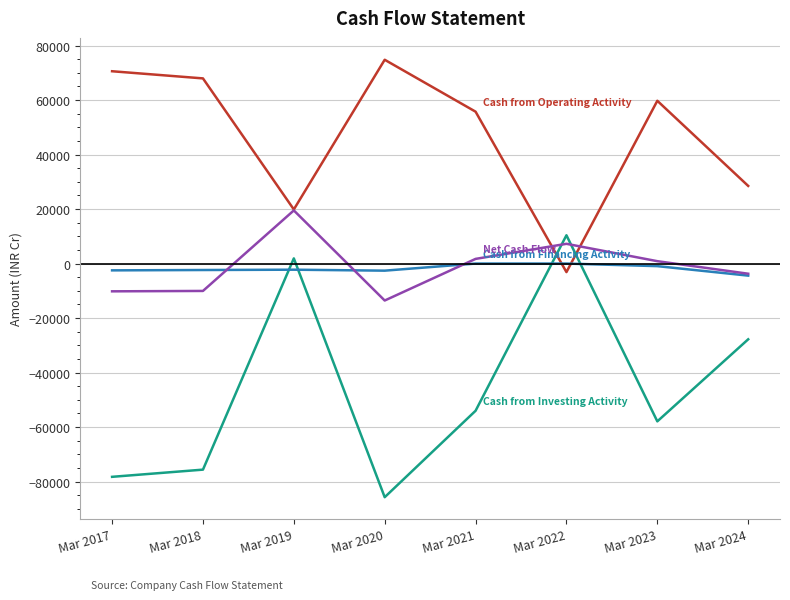

At which category is the sum across all series the highest?

Mar 2019